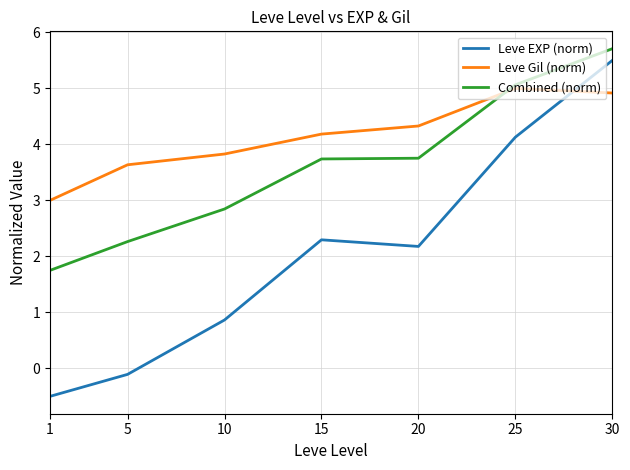

What is the greatest value displayed?

5.7